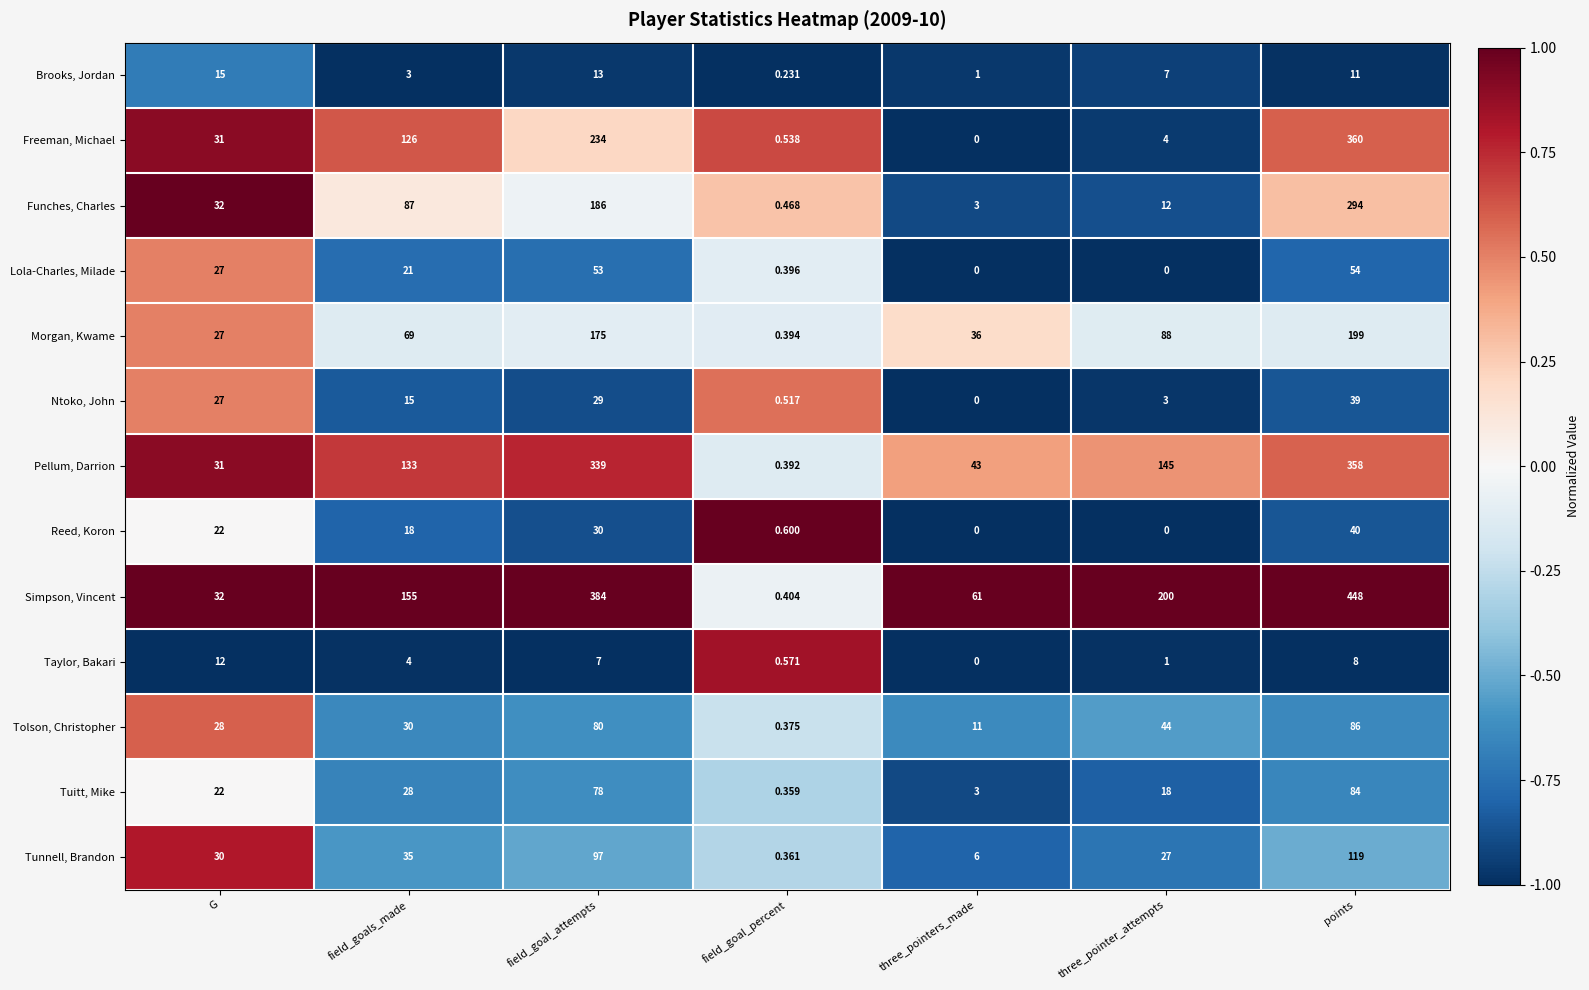

Rank the categories by Freeman, Michael value from lowest to highest.

three_pointers_made, field_goal_percent, three_pointer_attempts, G, field_goals_made, field_goal_attempts, points